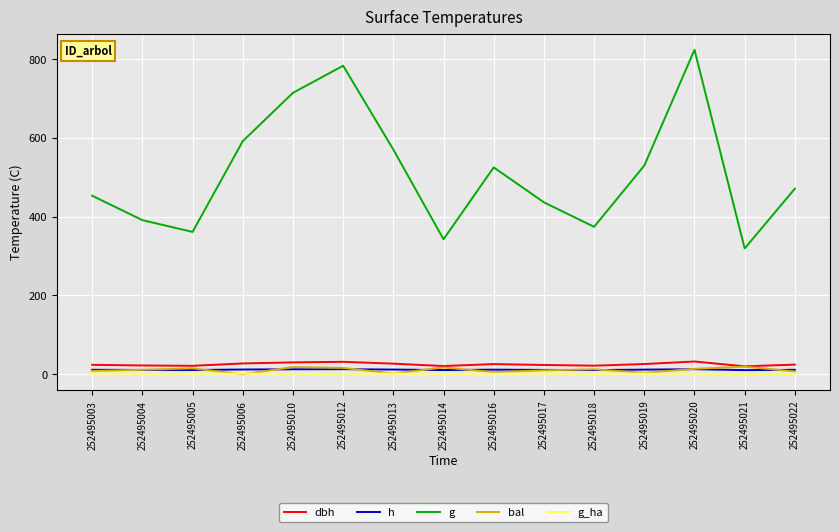

True or false: g and h cross at least once.

False